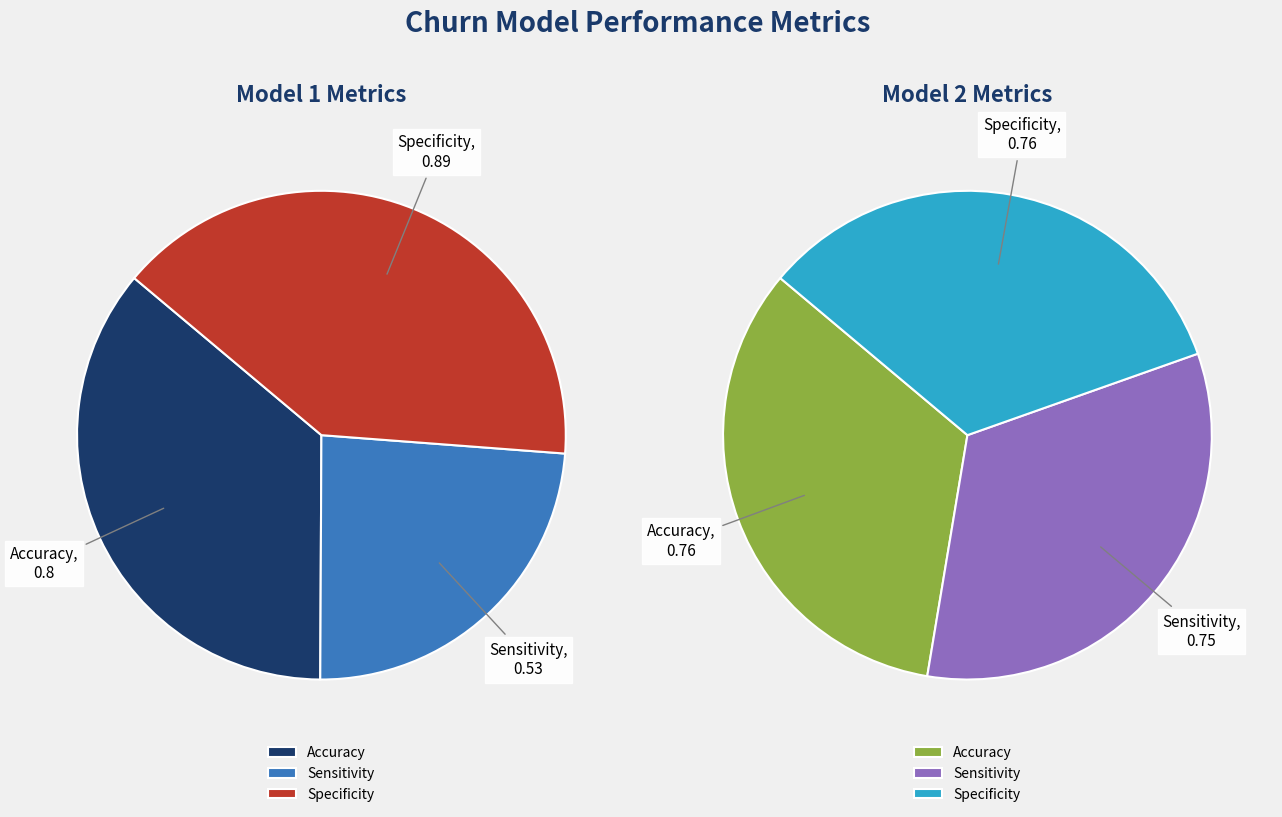

Is it true that Accuracy is 43% of the pie?

False